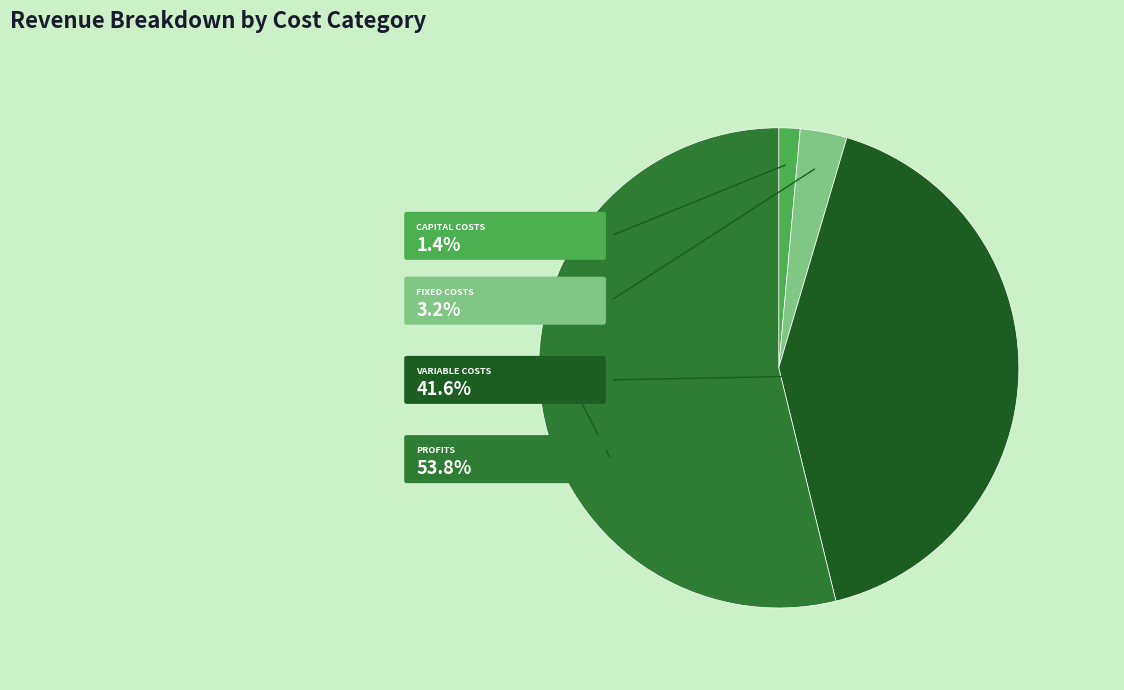

To the nearest percent, what percentage of the pie is Total Profits?

54%